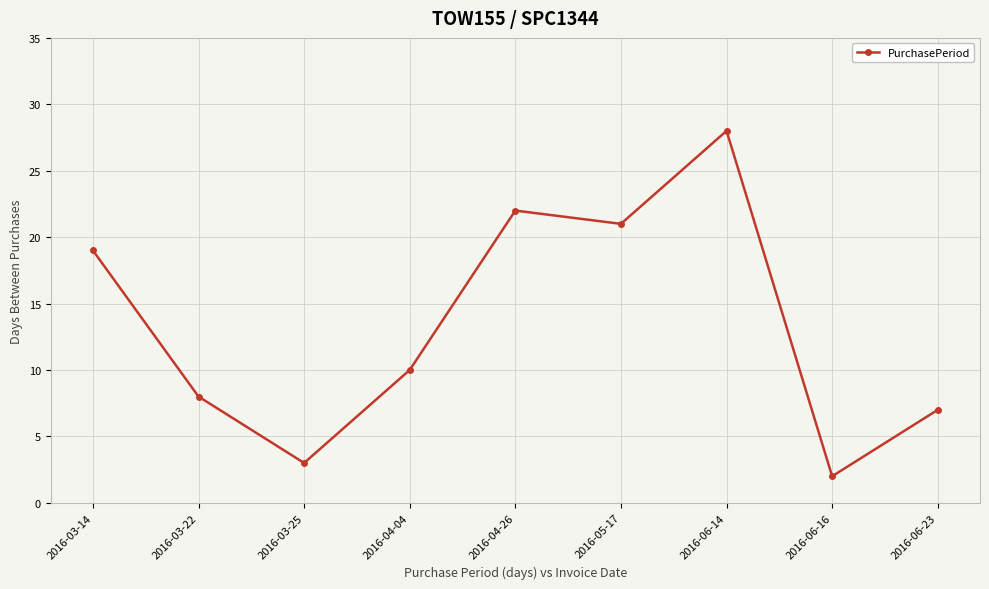

What is the minimum value shown in the chart?

2